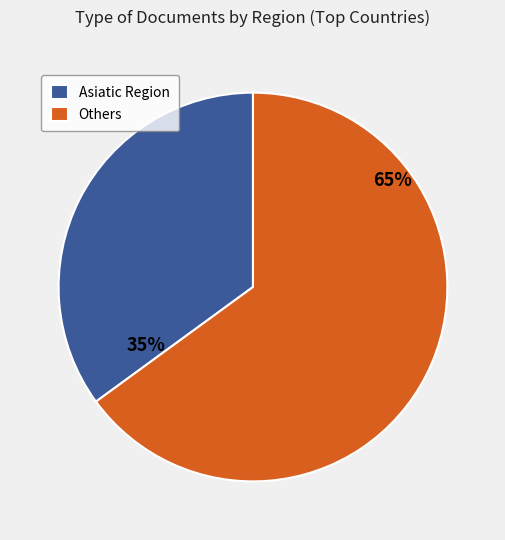

To the nearest percent, what is the difference between the largest and smallest slice percentages?

30%